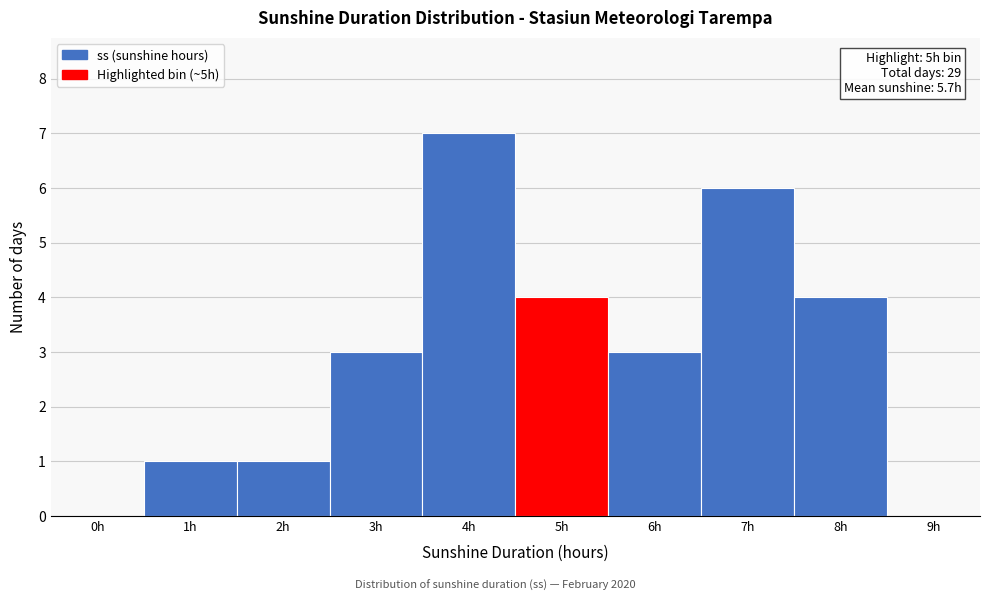

Reading left to right, extract all data points from this chart.

0h=0	1h=1	2h=1	3h=3	4h=7	5h=4	6h=3	7h=6	8h=4	9h=0